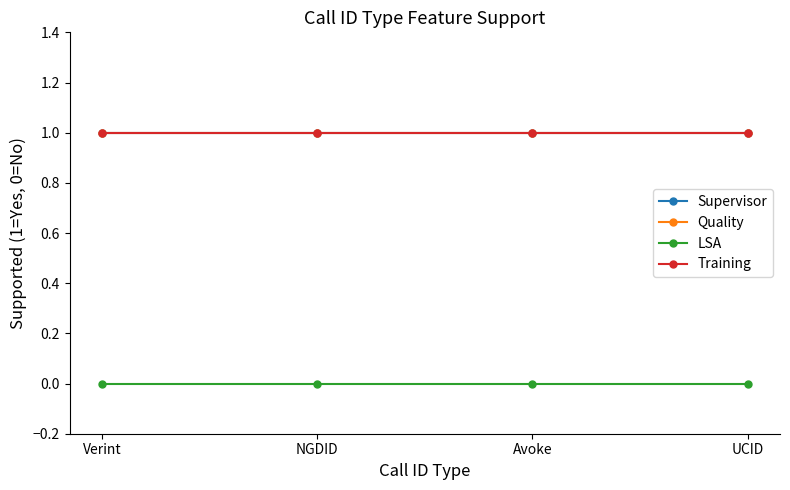

Does the chart have visible grid lines?

No